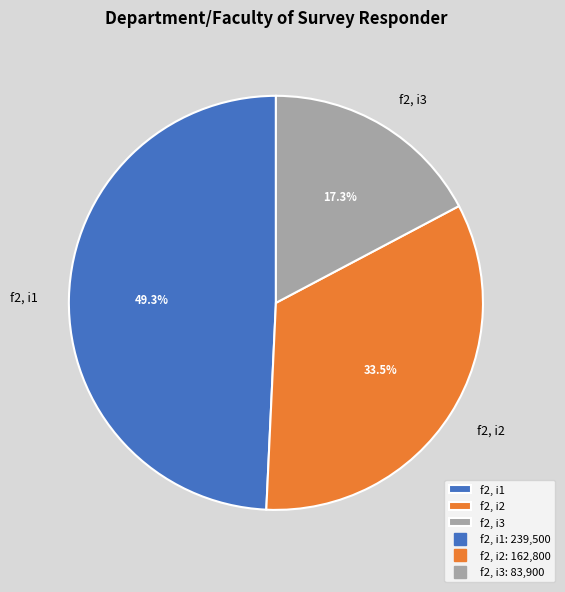

Does any single category account for the majority?

No